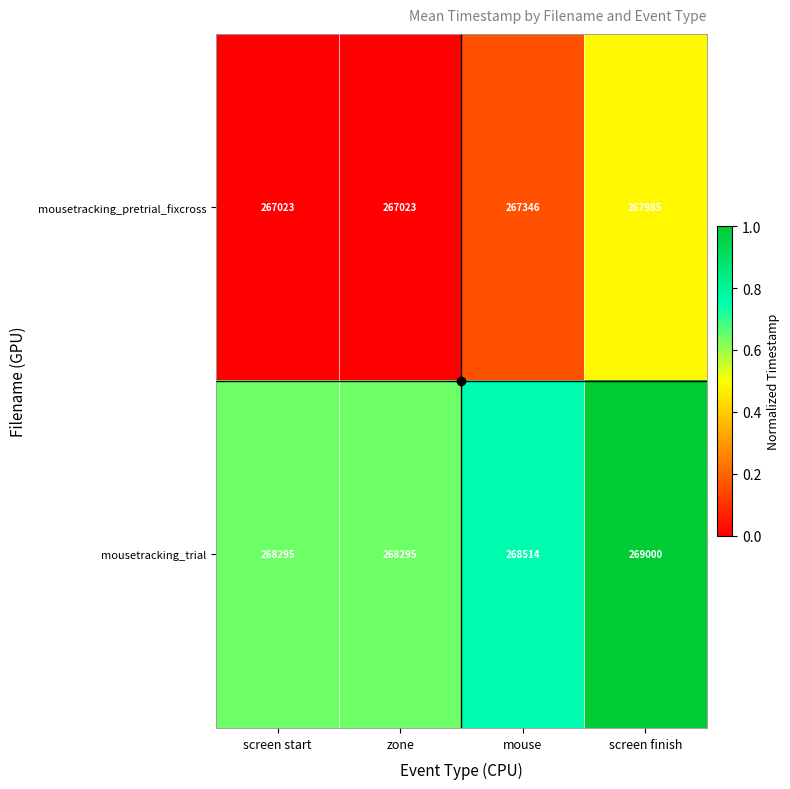

What is the difference between the mousetracking_trial values at mouse and screen start?

219